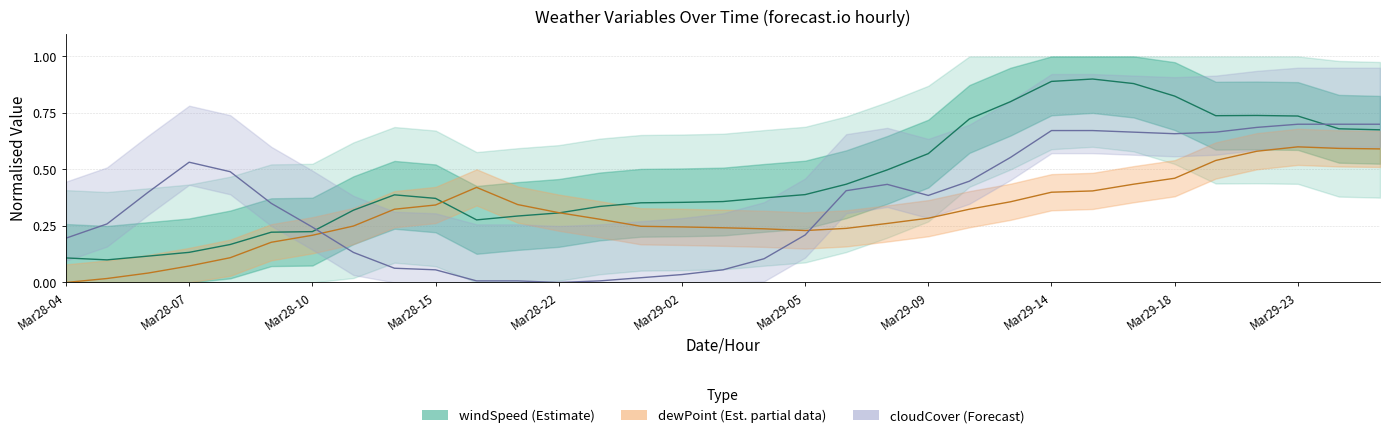

Read the windSpeed value at Mar28-04.

0.1